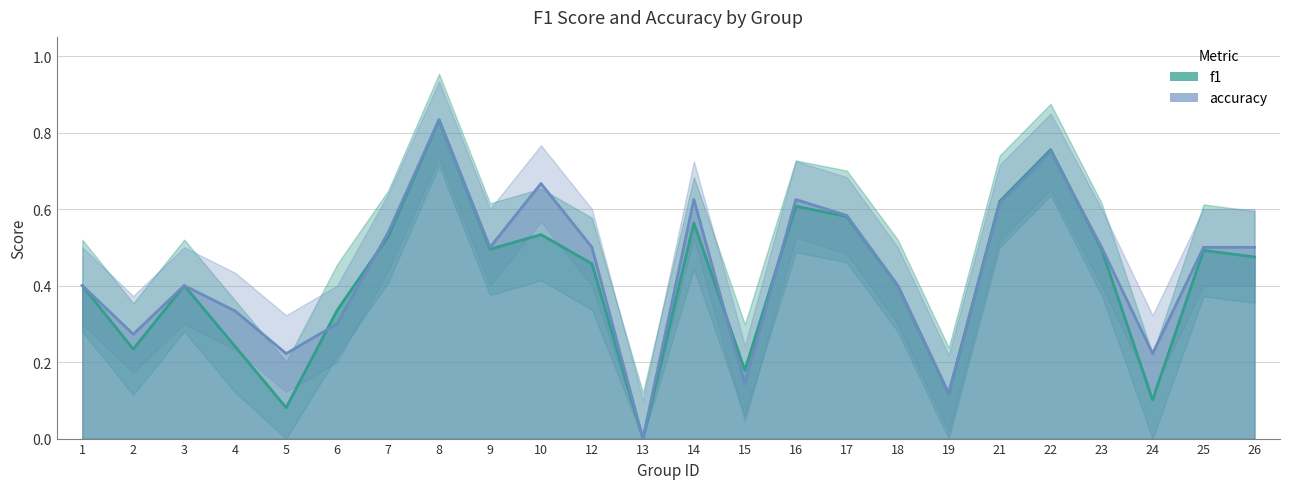

Is the value of accuracy at 17 greater than the value of f1 at 13?

Yes